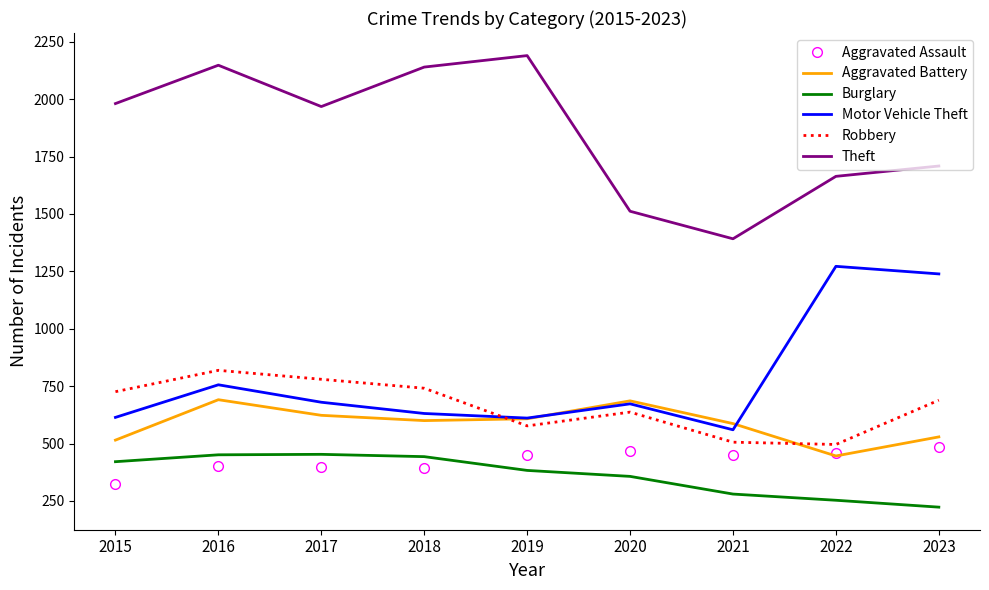

At which category does Motor Vehicle Theft reach its first local peak?

2016